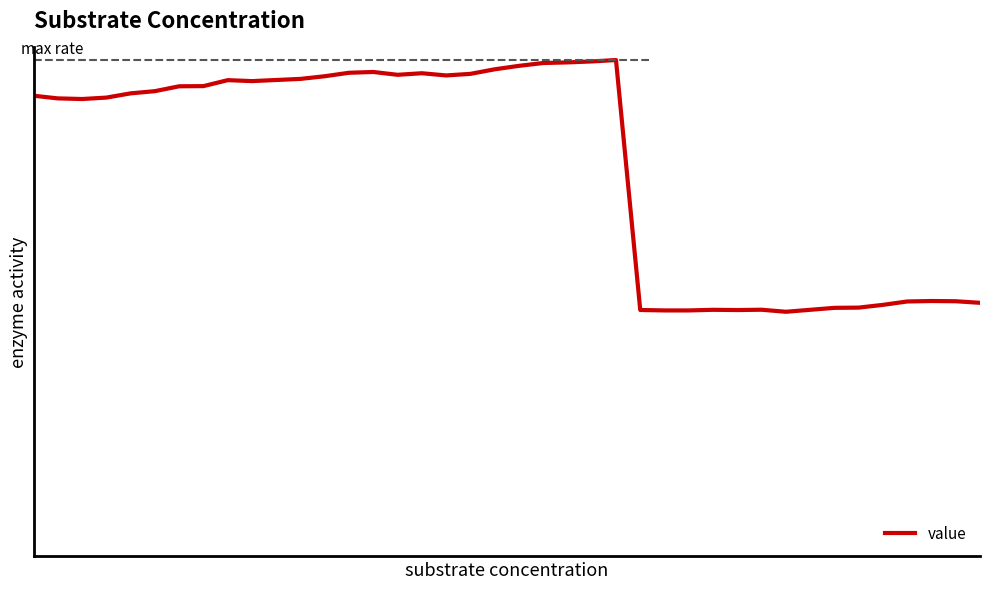

What is the sum of all values?

199511